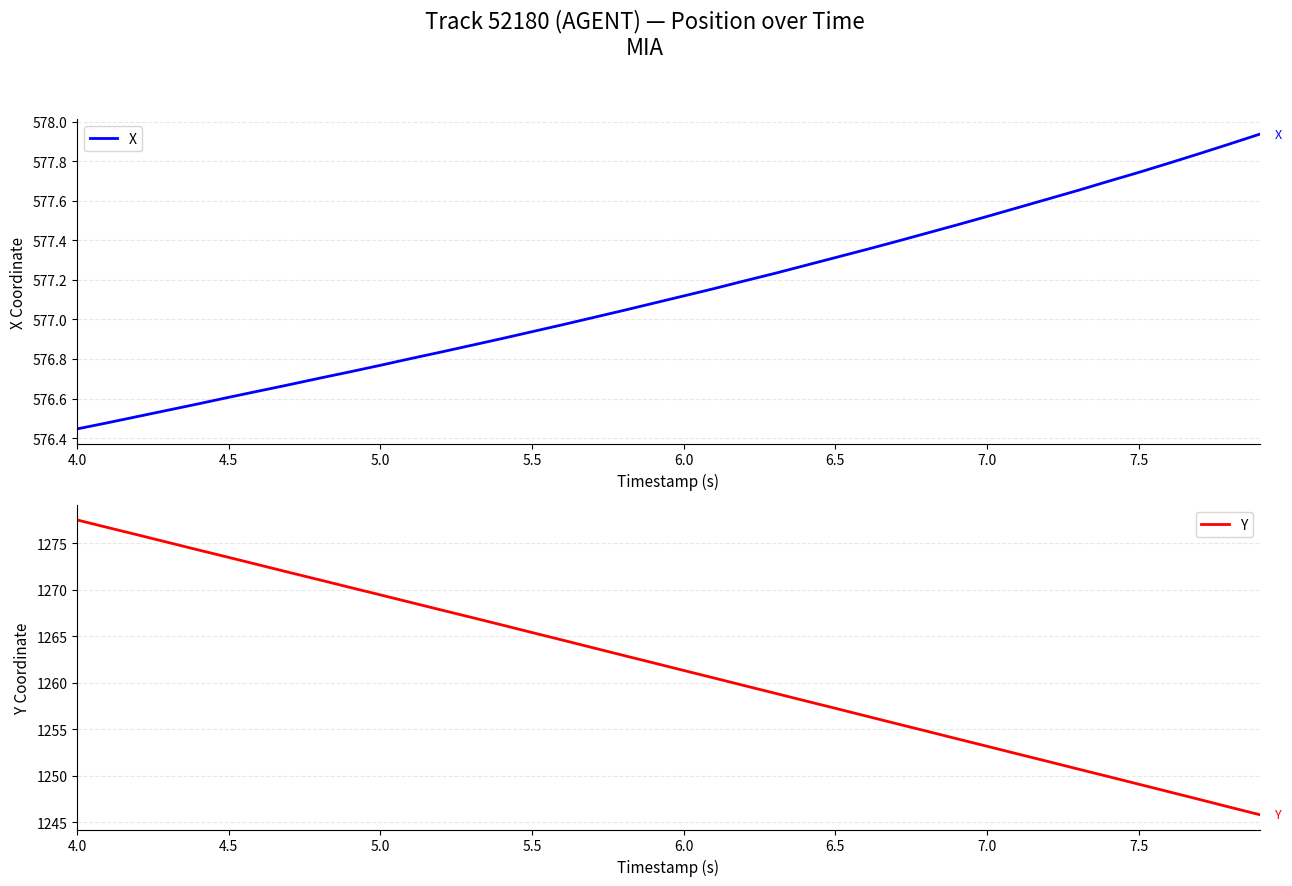

List the series in order of their peak value, highest first.

Y, X